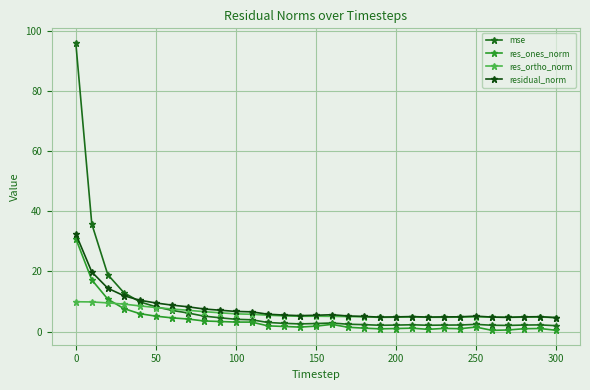

Count the number of categories in the chart.

31